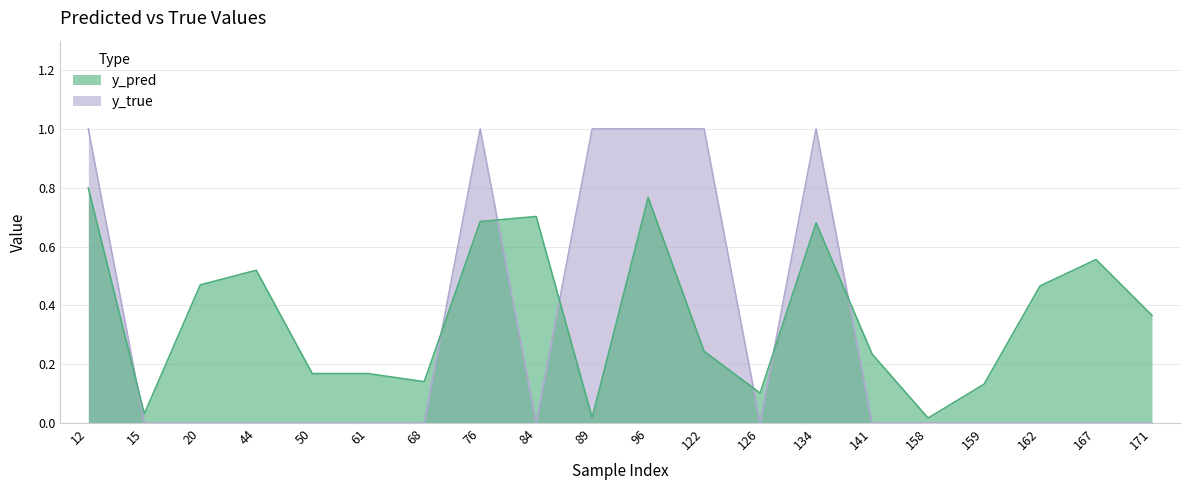

List the series in order of their overall mean, highest first.

y_pred, y_true